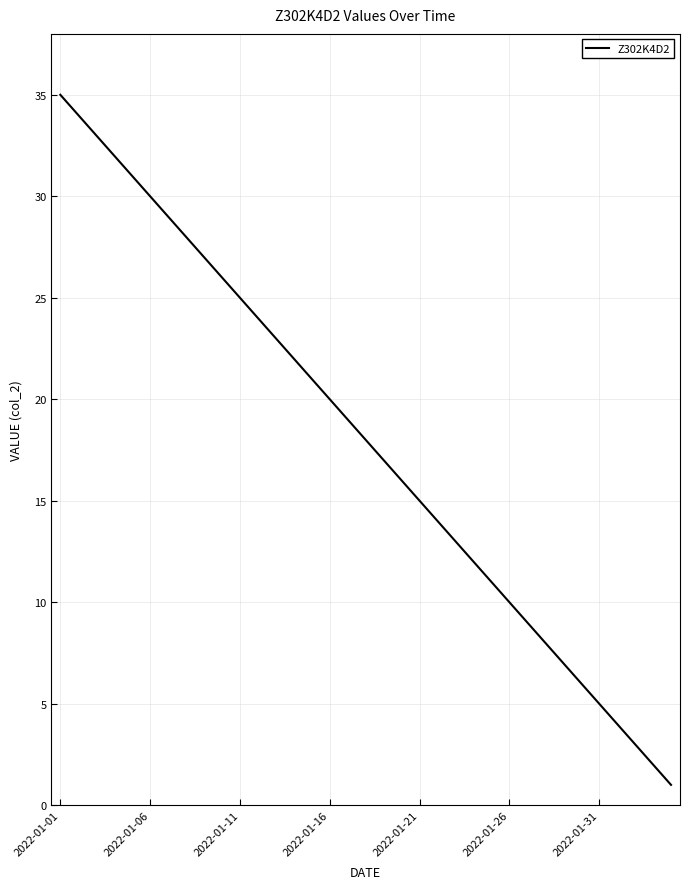

What is the difference between the maximum and minimum values?

34